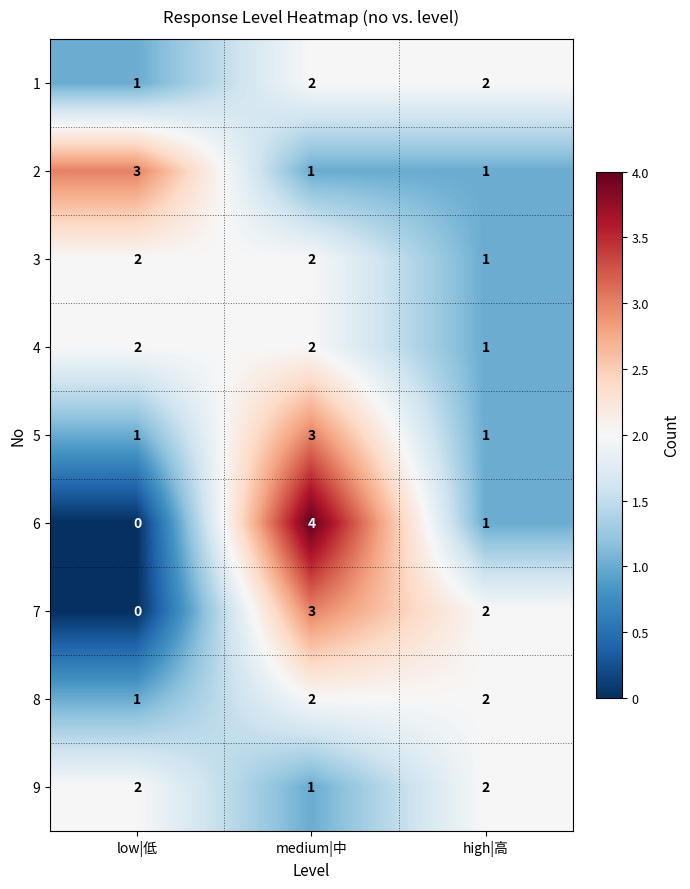

How many data points in 7 are less than 2?

1